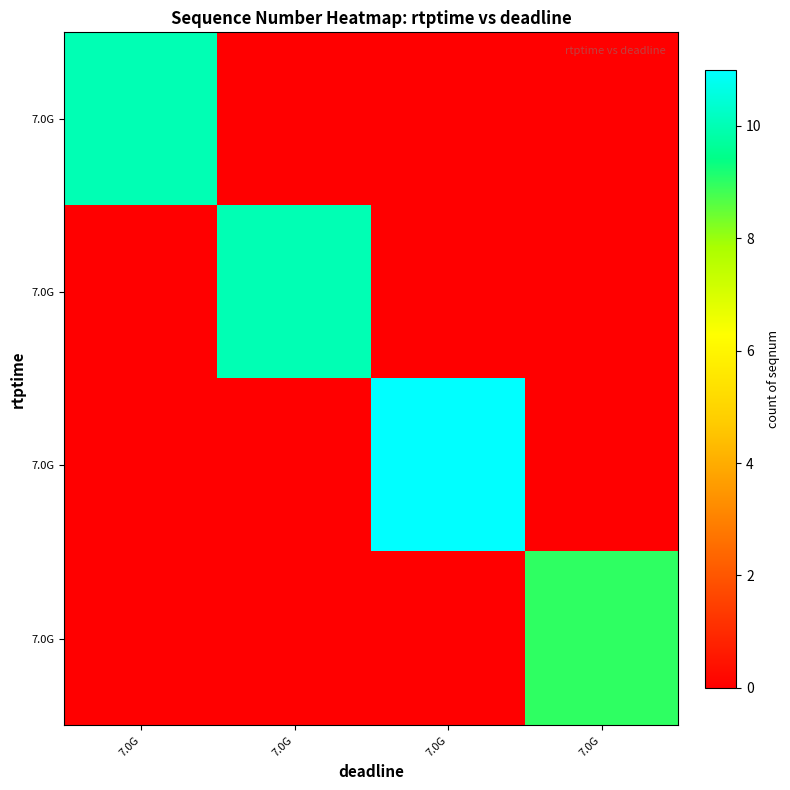

At how many categories does at least one series exceed 10?

1